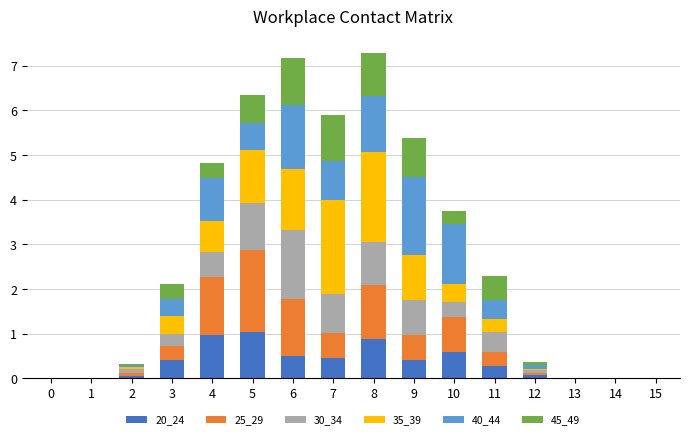

What is the total value across all series at 8?

7.3